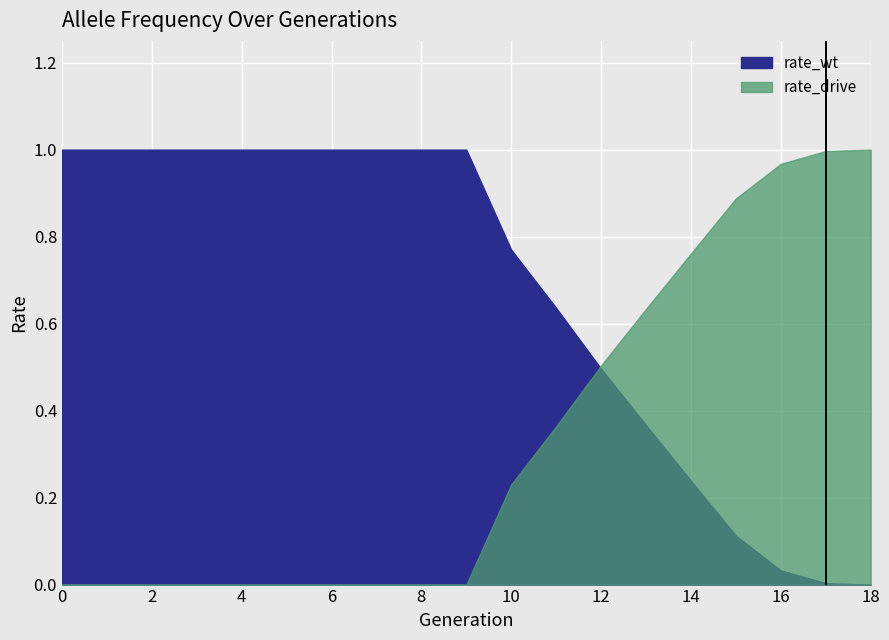

The value of rate_drive at 12 is 0.5. True or false?

True